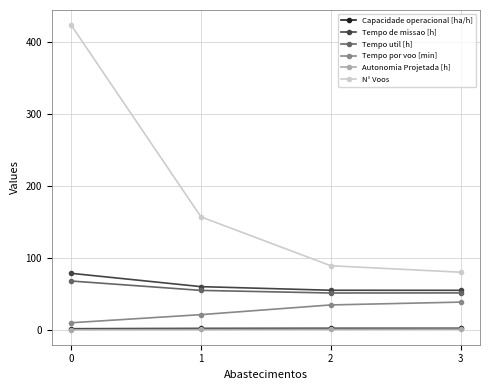

What is the value of the Capacidade operacional [ha/h] point at the 3rd from the left?

1.8